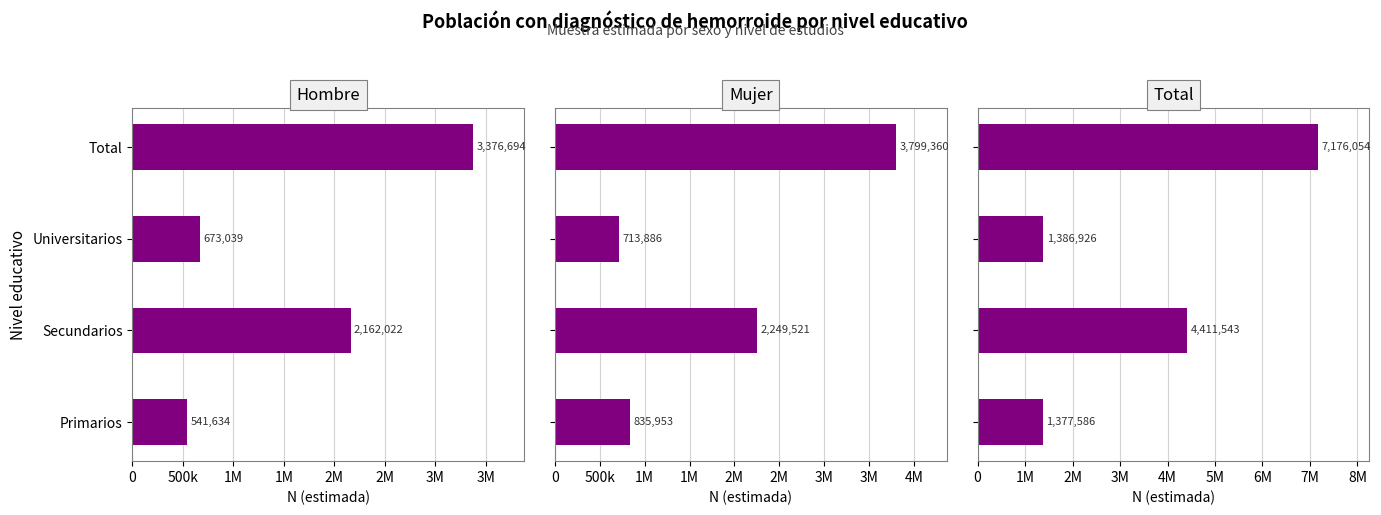

What is the average value of the Hombre series?

1688347